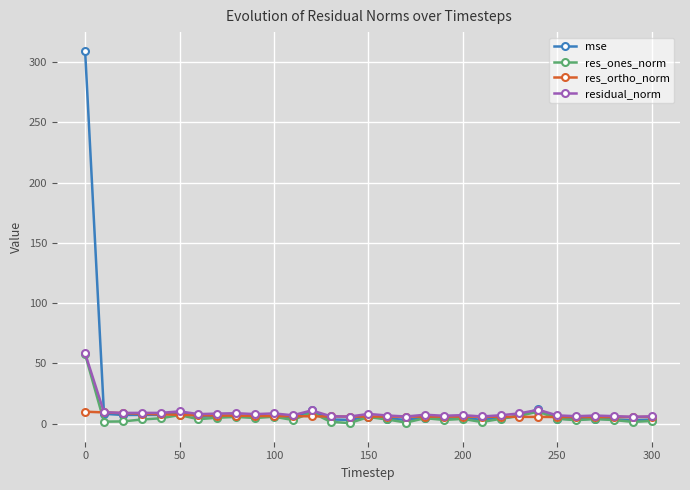

Which series ends up on top after the final intersection of res_ortho_norm and res_ones_norm?

res_ortho_norm